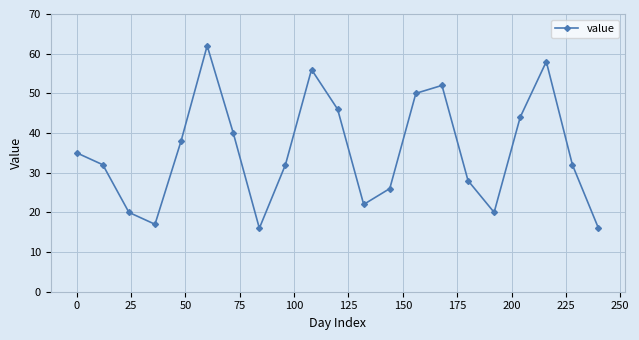

What is the sum of all values?

742